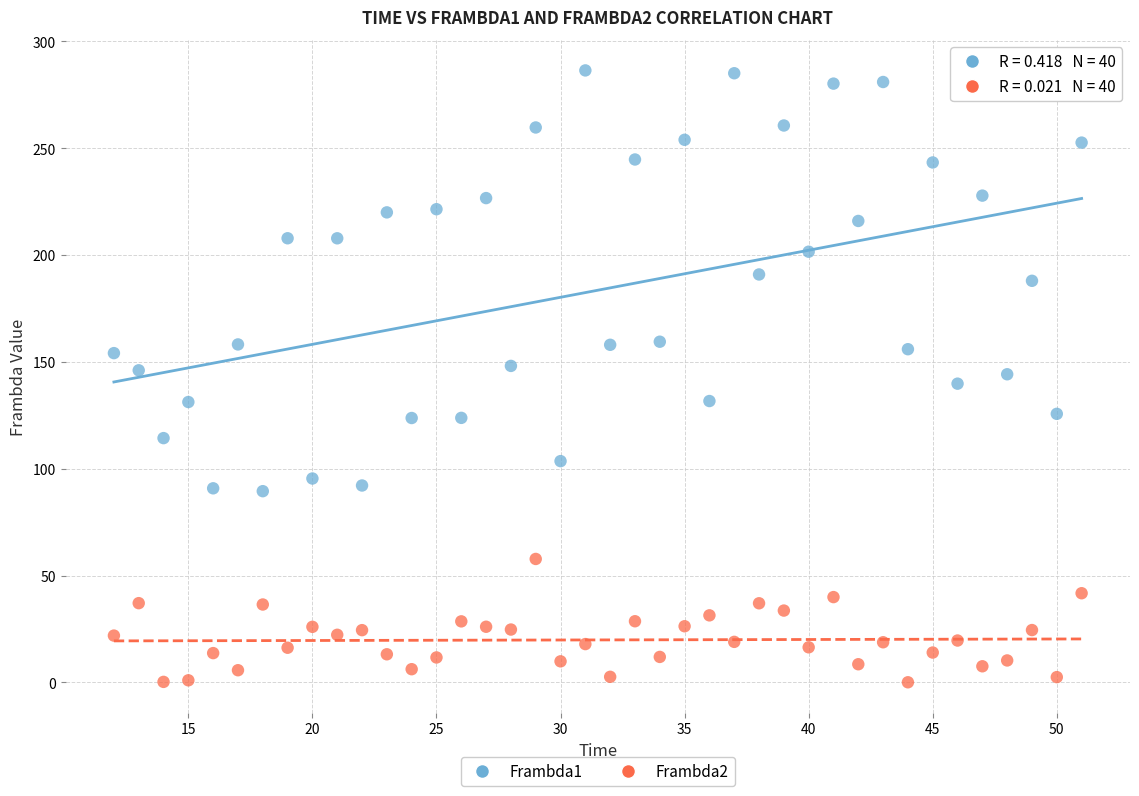

Across all data points, what is the range of Y values (max minus min)?

286.3